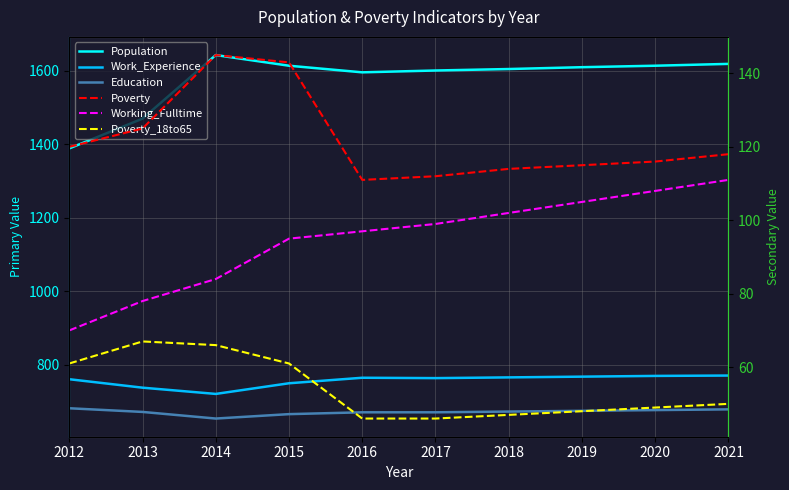

True or false: Poverty_18to65 and Poverty cross at least once.

False